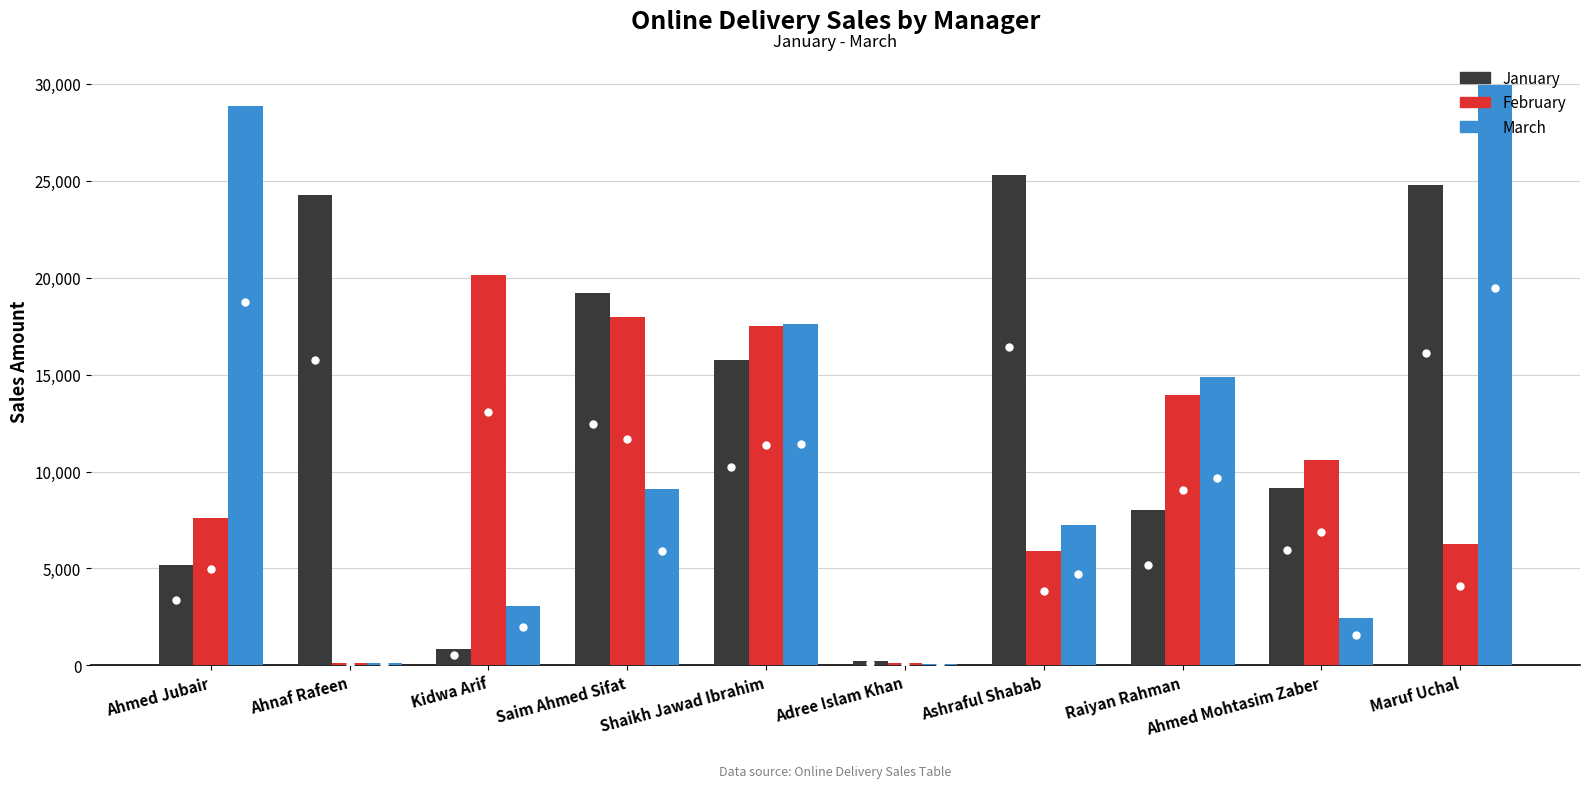

What is the sum of the January values at Adree Islam Khan and Ahmed Mohtasim Zaber?

9330.3